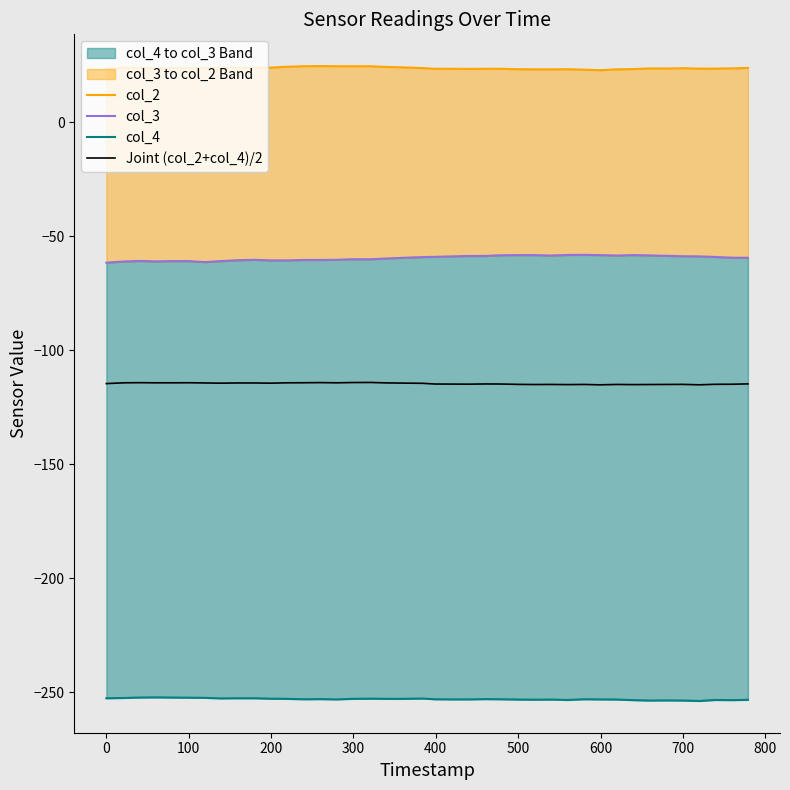

True or false: col_2 and col_3 intersect in this chart.

False